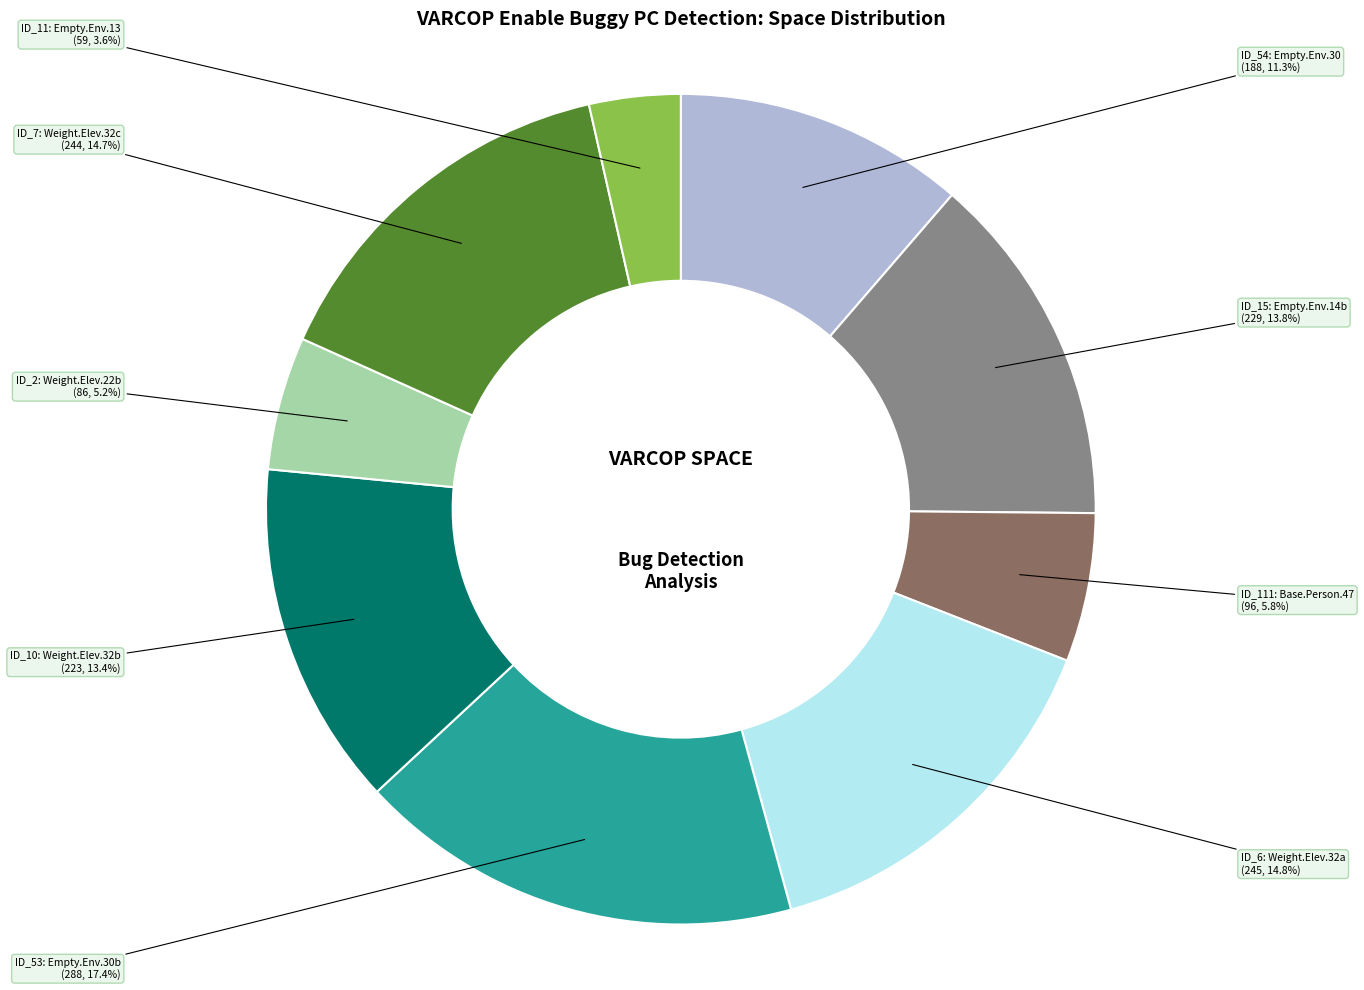

Is there any slice that represents more than half of the pie?

No